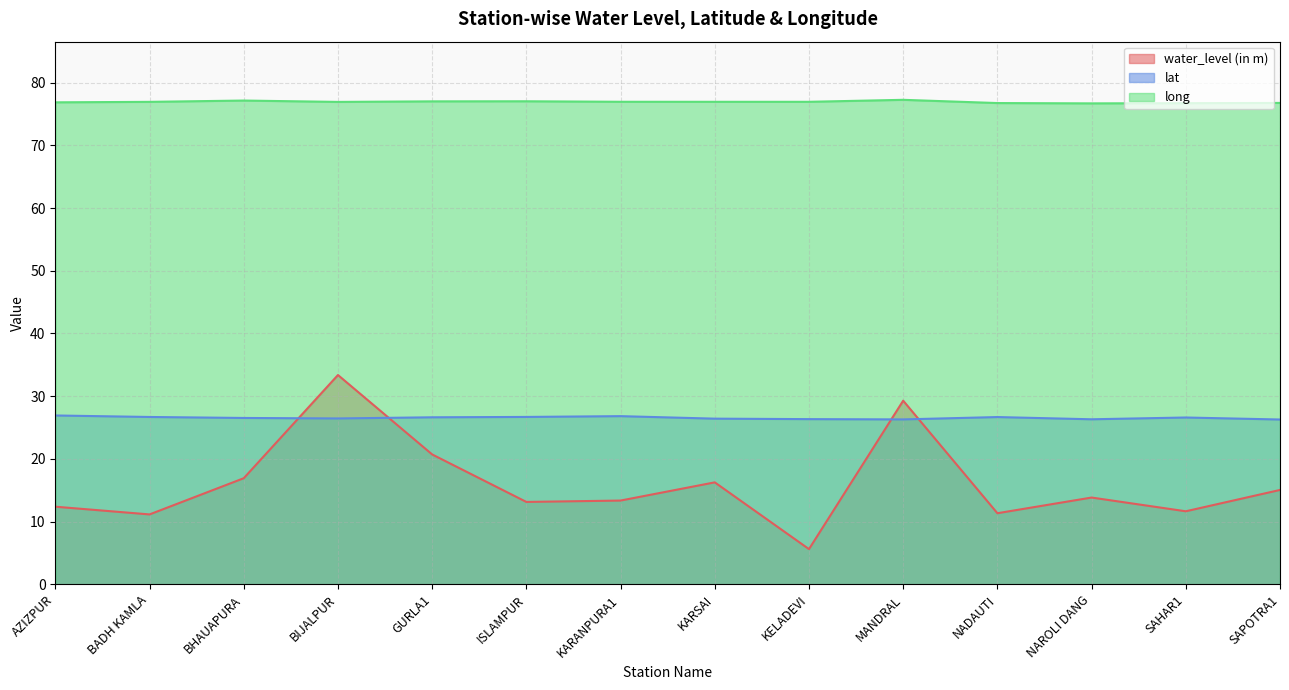

How many interior local valleys does the lat series have?

3